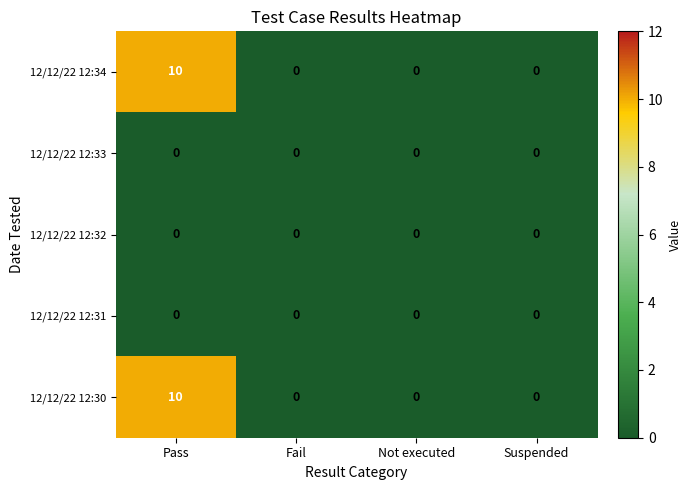

Count the number of data series in this chart.

5